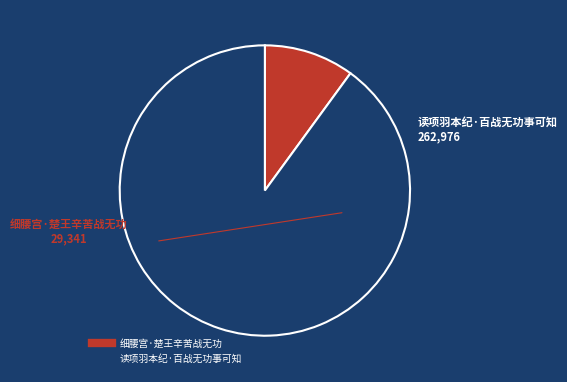

What is the ratio of the value at 读项羽本纪·百战无功事可知 to the value at 细腰宫·楚王辛苦战无功?

9.0